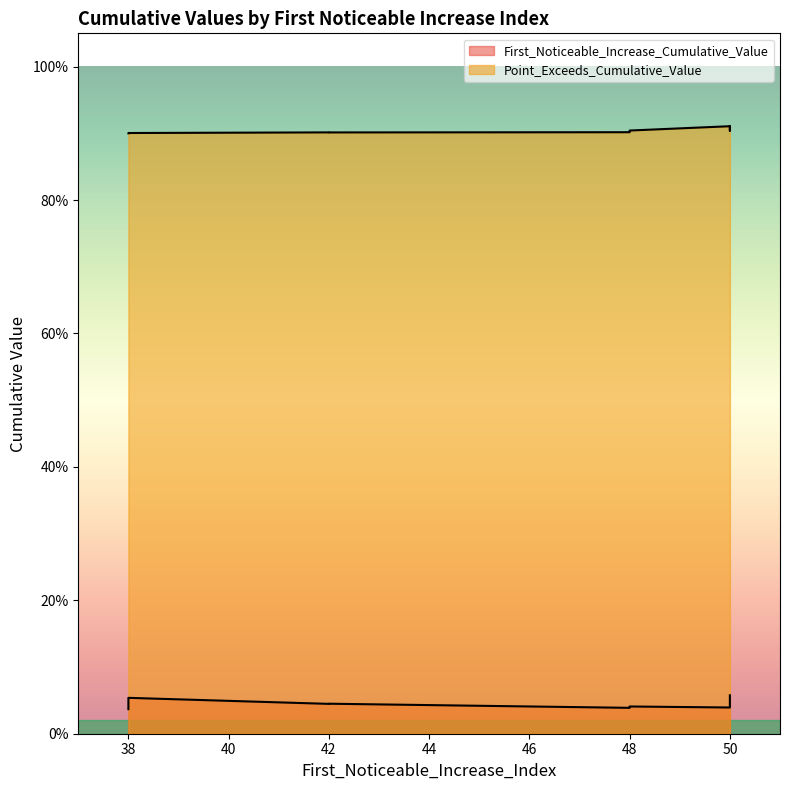

How many lines are shown in the chart?

2